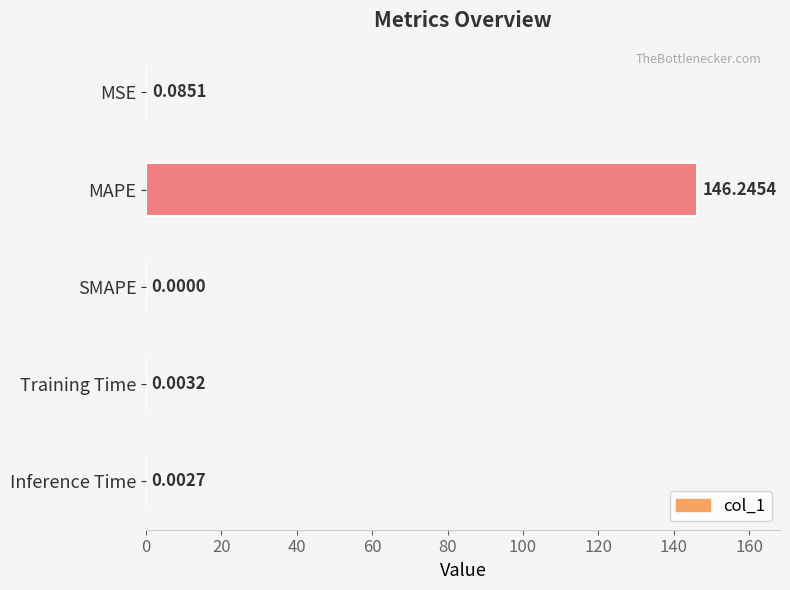

At which label is the value closest to 73?

MSE